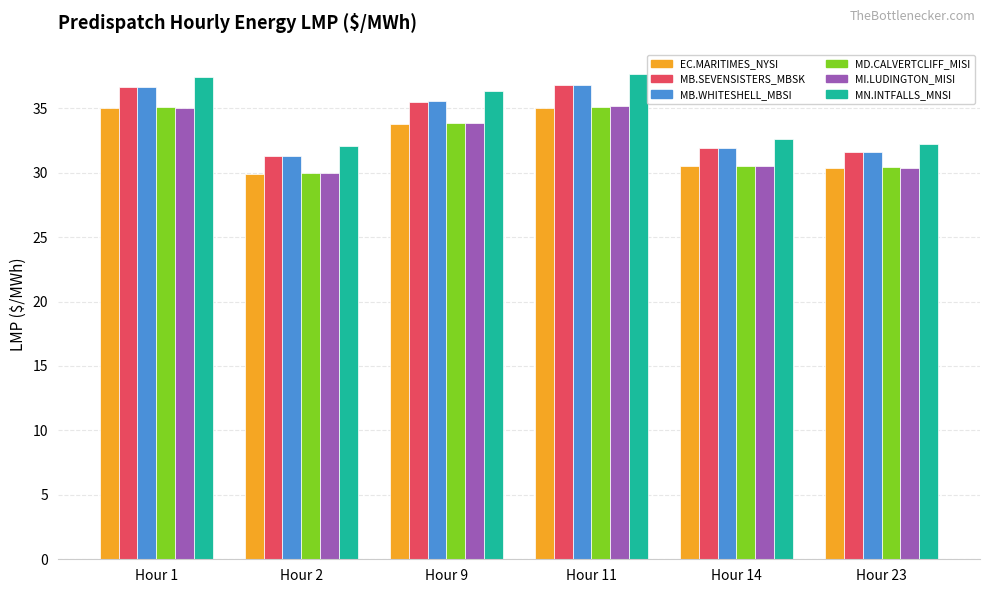

What is the spread (max minus min) of values at Hour 14?

2.1